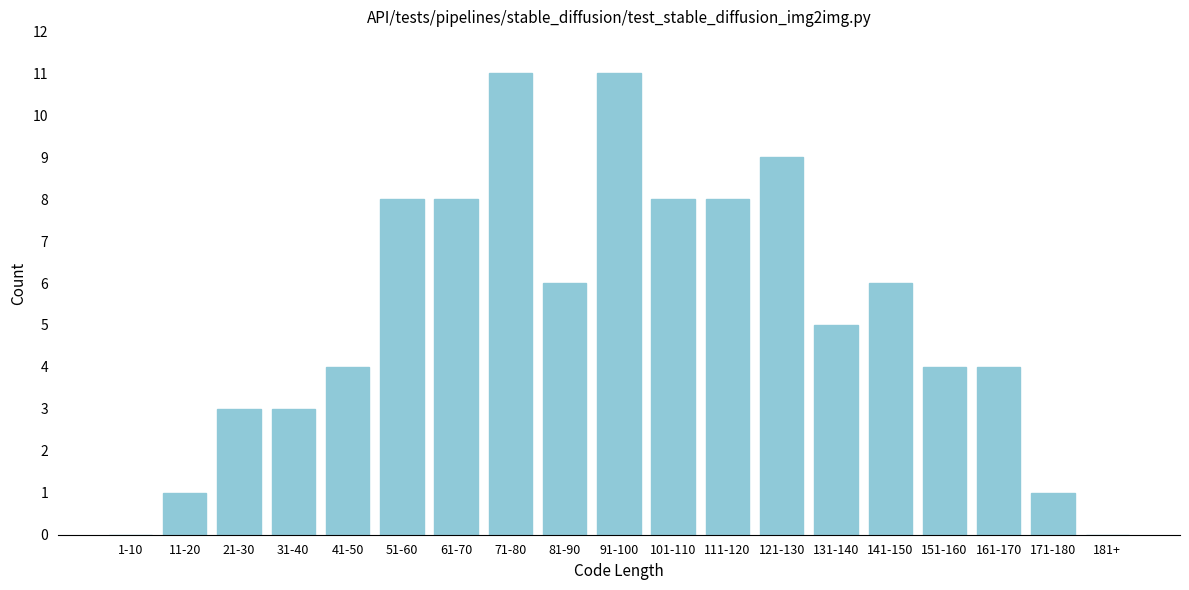

Reading left to right, extract all data points from this chart.

1-10=0	11-20=1	21-30=3	31-40=3	41-50=4	51-60=8	61-70=8	71-80=11	81-90=6	91-100=11	101-110=8	111-120=8	121-130=9	131-140=5	141-150=6	151-160=4	161-170=4	171-180=1	181+=0